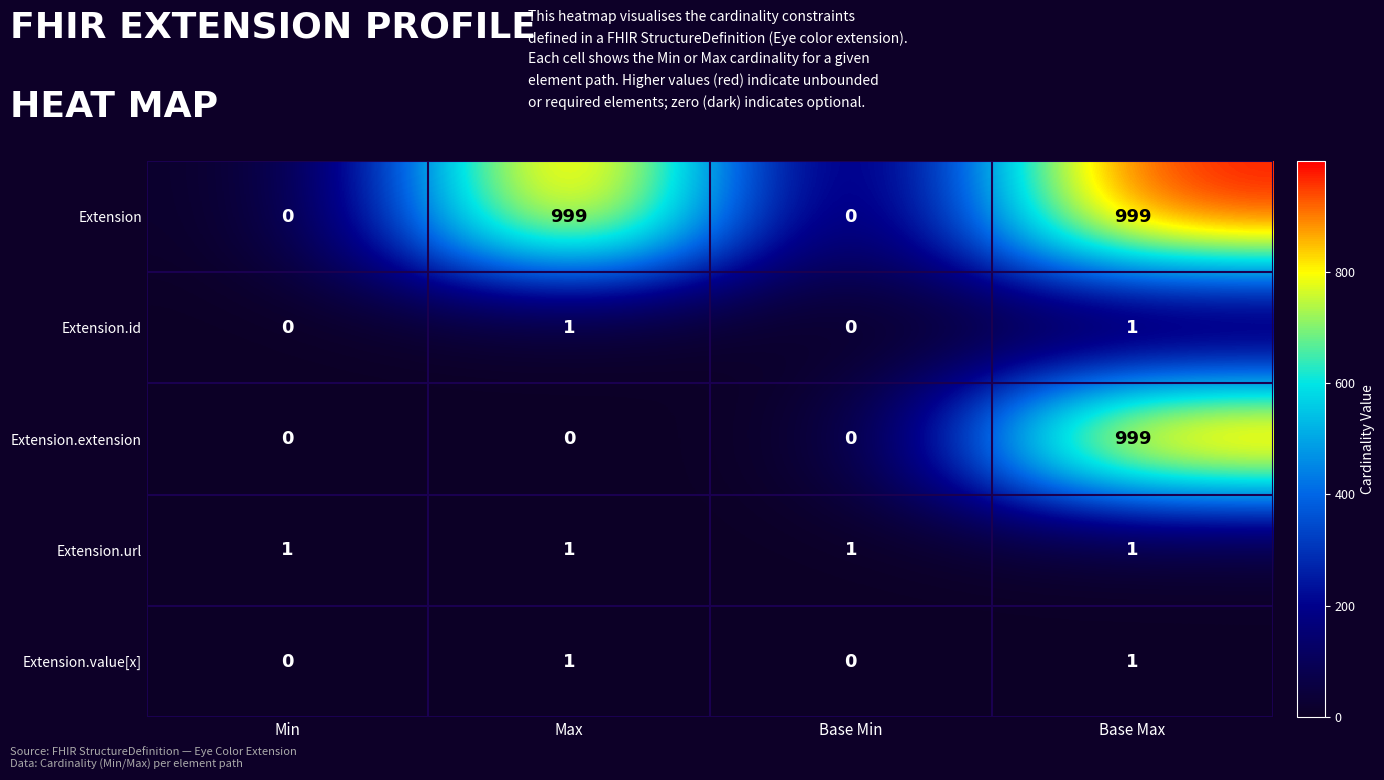

Count the number of categories in the chart.

4